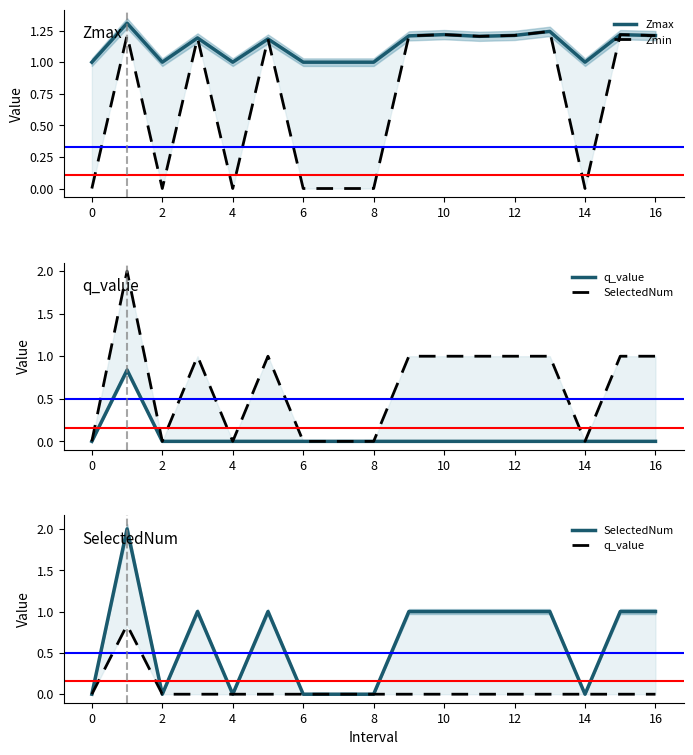

At which category does Zmax reach its first local valley?

2